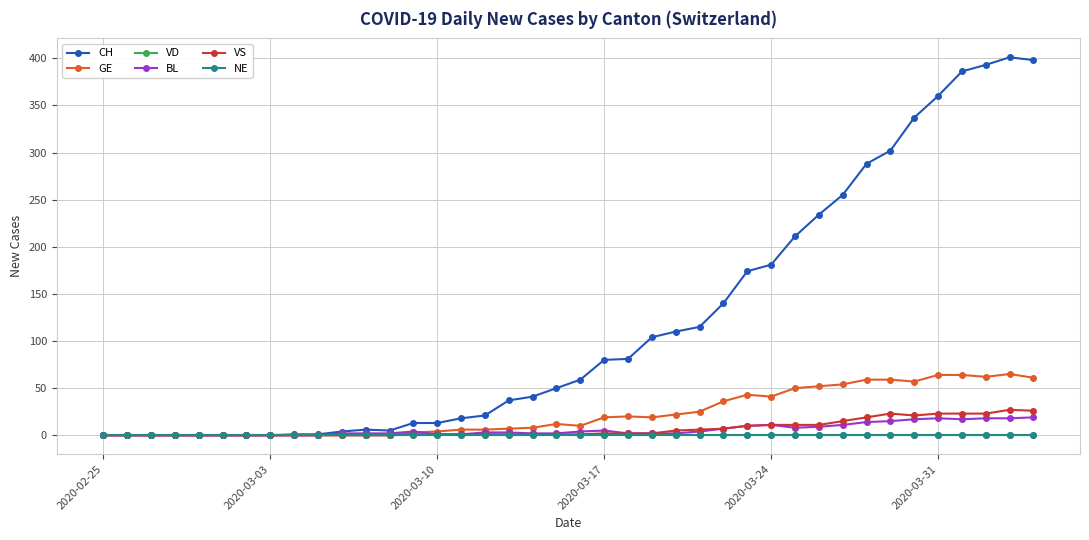

List the series in order of their peak value, lowest first.

VD, NE, BL, VS, GE, CH